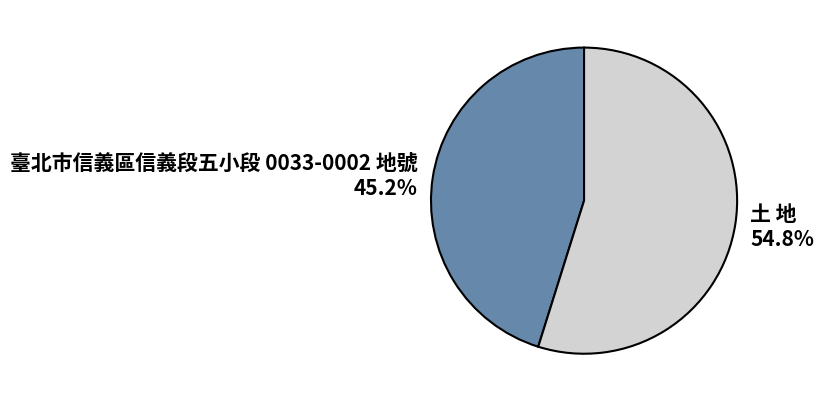

How many slices are in this pie chart?

2